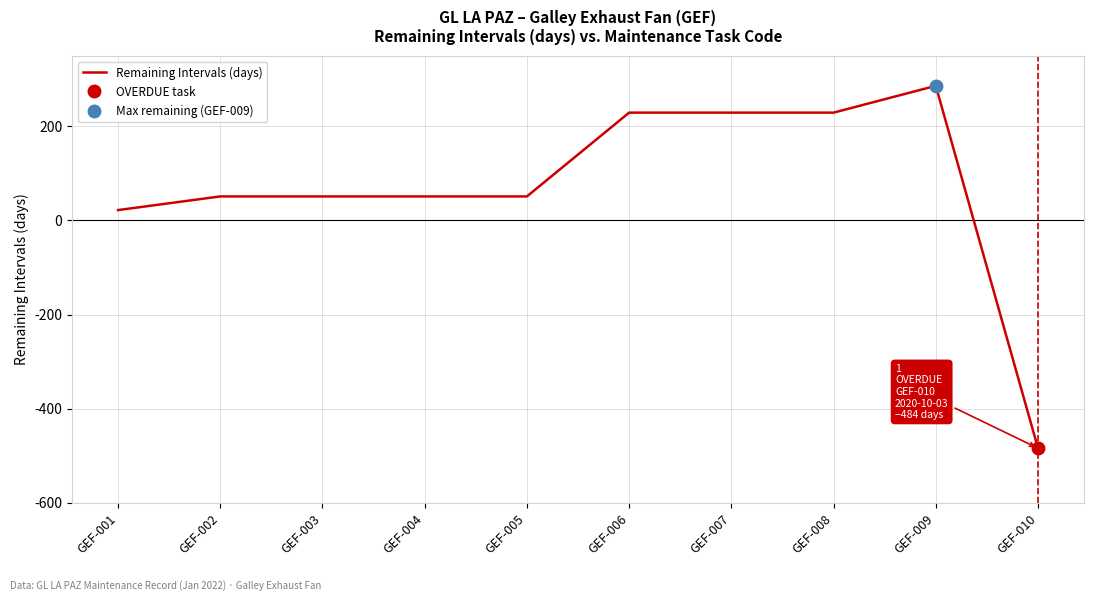

The value at GEF-005 is 51. True or false?

True